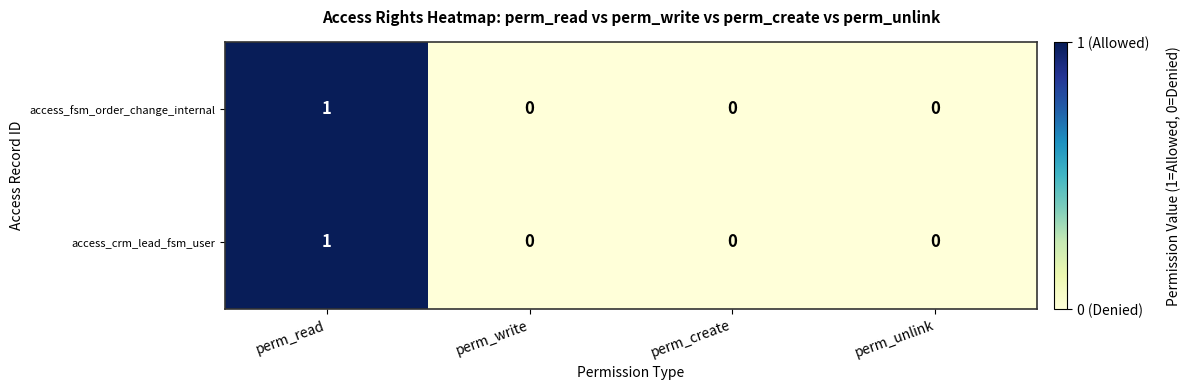

Which category has the highest value in the access_crm_lead_fsm_user series?

perm_read